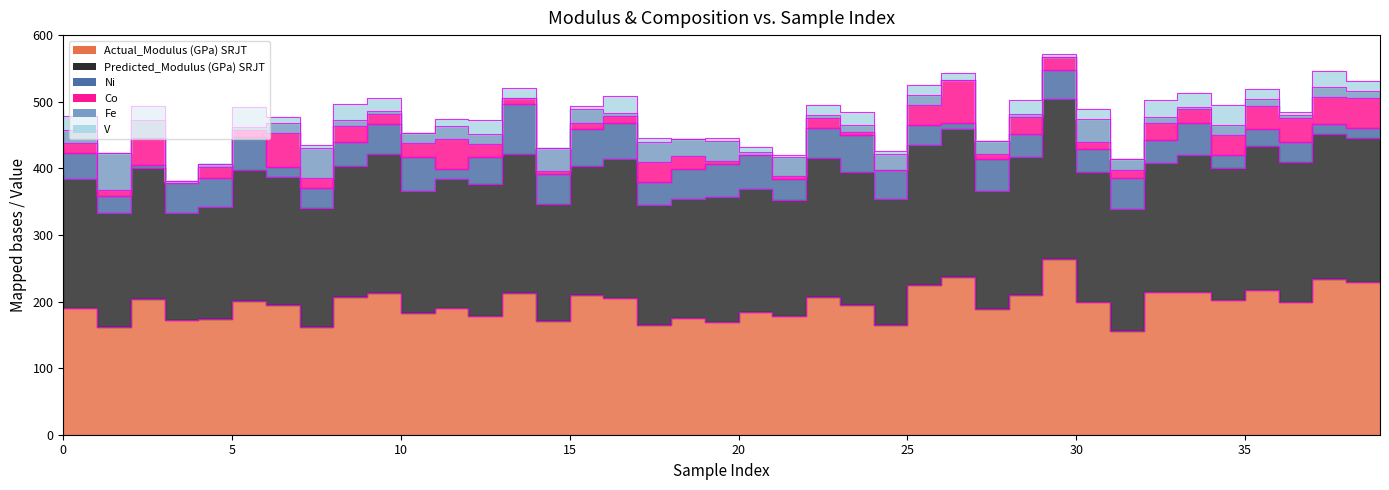

The Ni series shows 1.4 at 0. True or false?

False